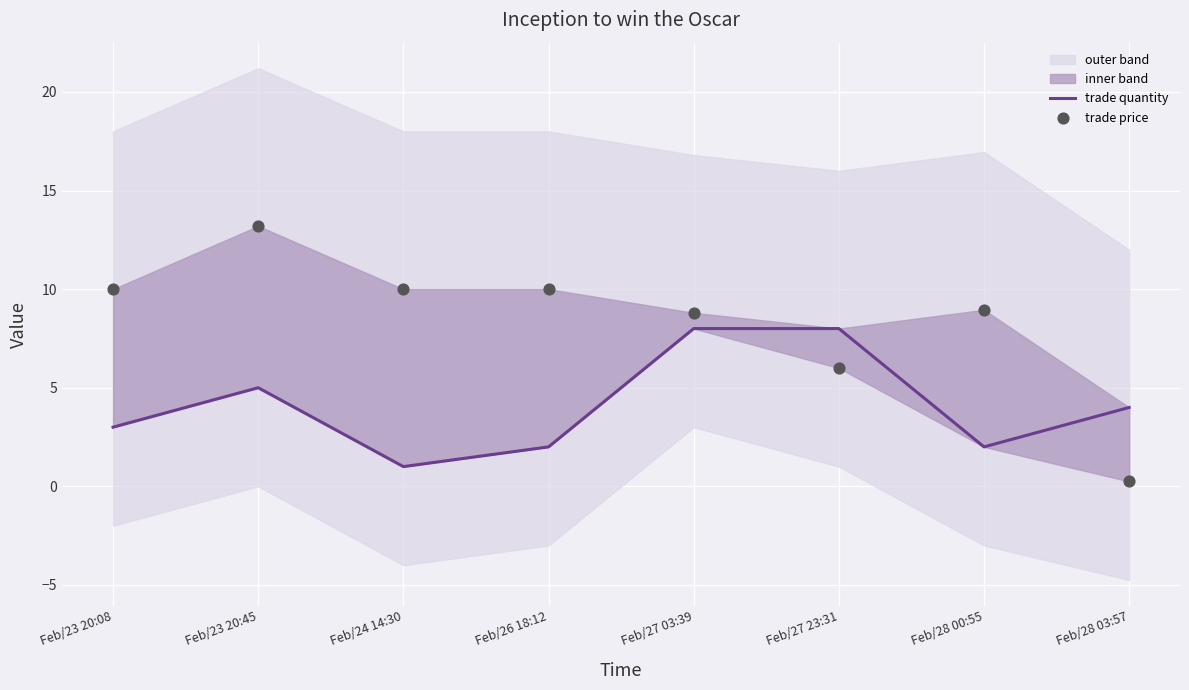

Which series has the largest total across all categories?

trade price